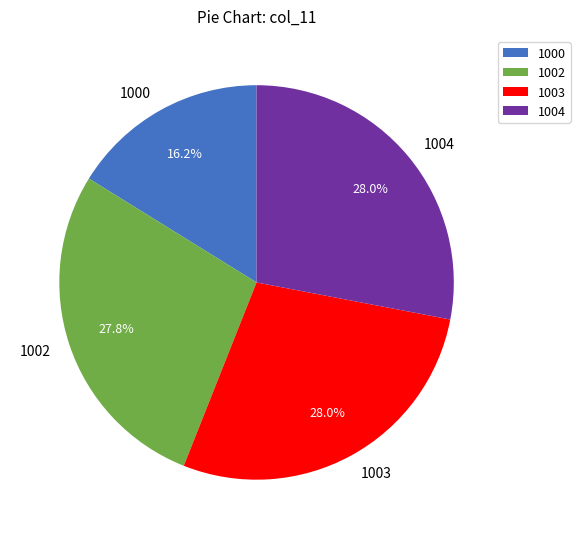

To the nearest percent, what is the difference between the largest and smallest slice percentages?

12%